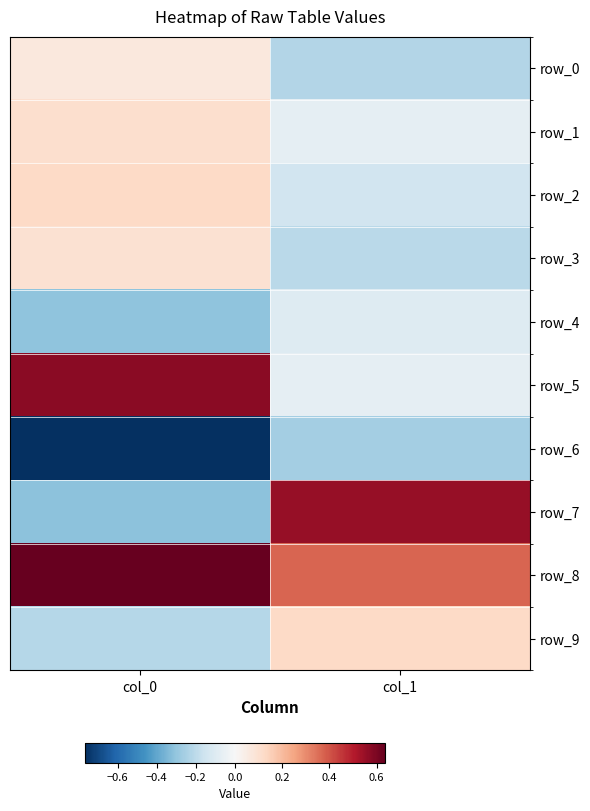

What is the difference between the row_4 values at col_0 and col_1?

0.2